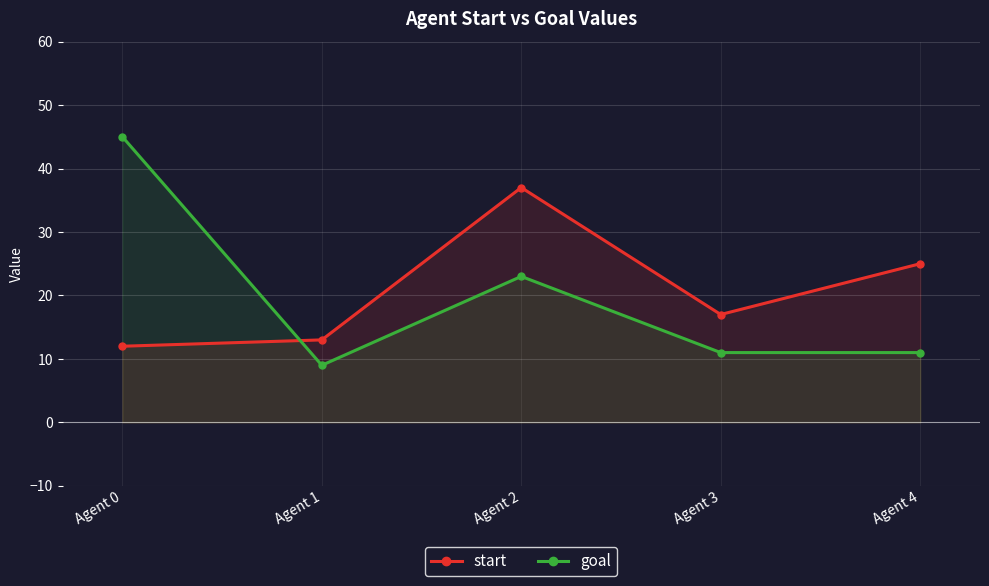

What is the sum of all start values?

104